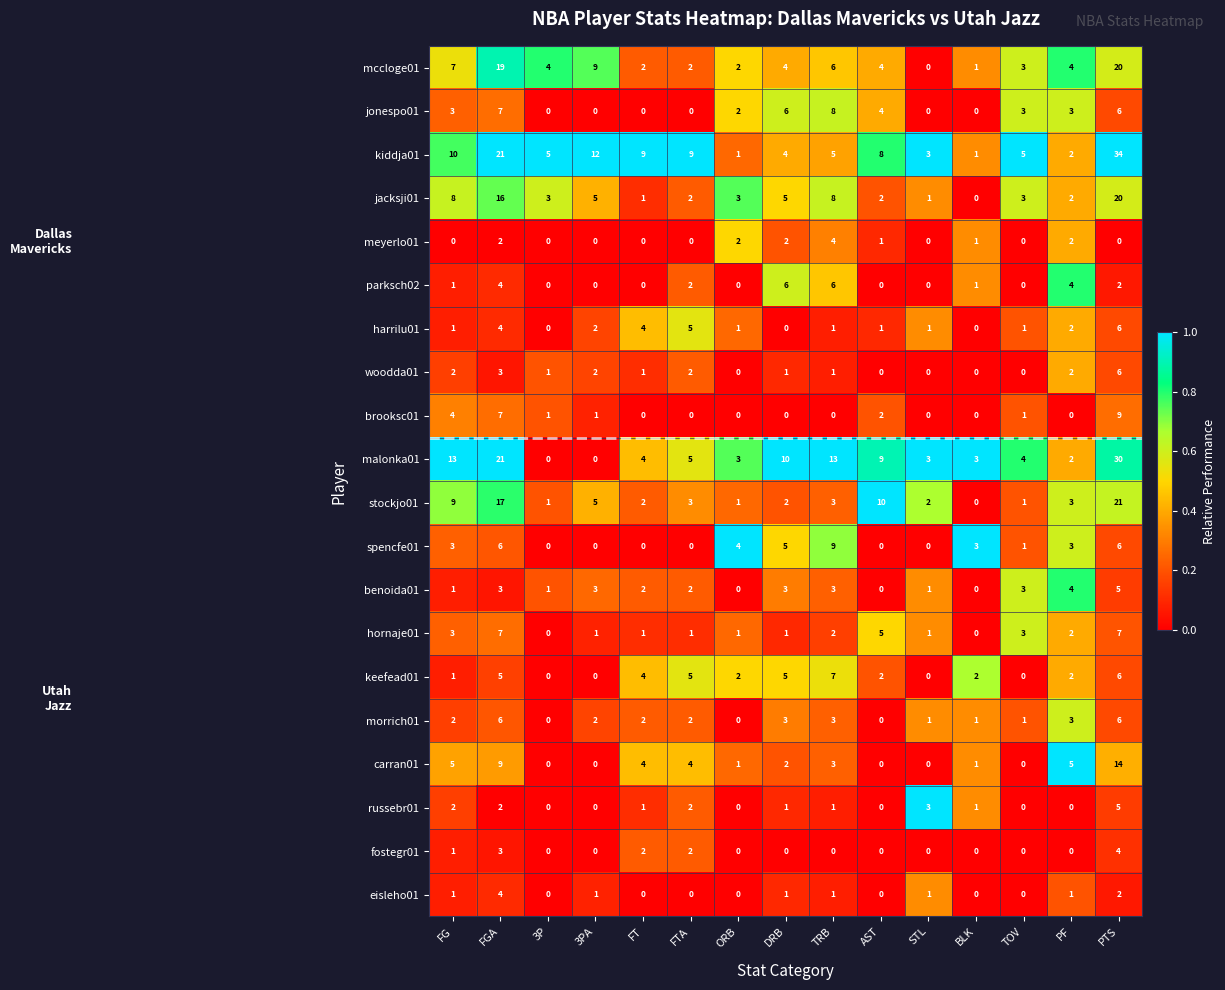

Count the number of categories in the chart.

15